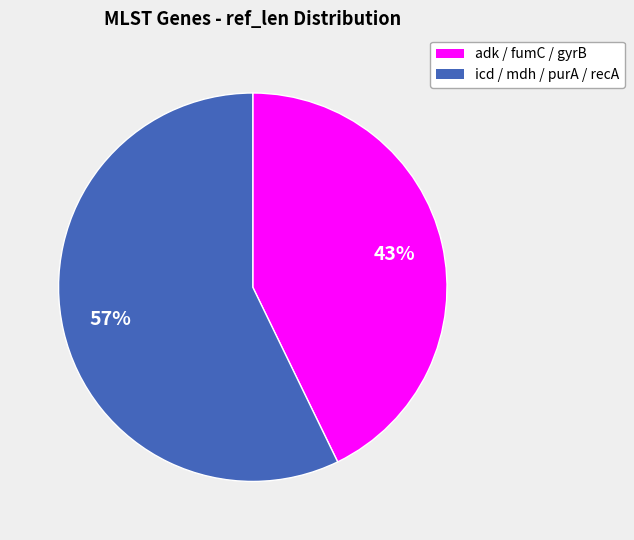

Does any single category account for the majority?

Yes